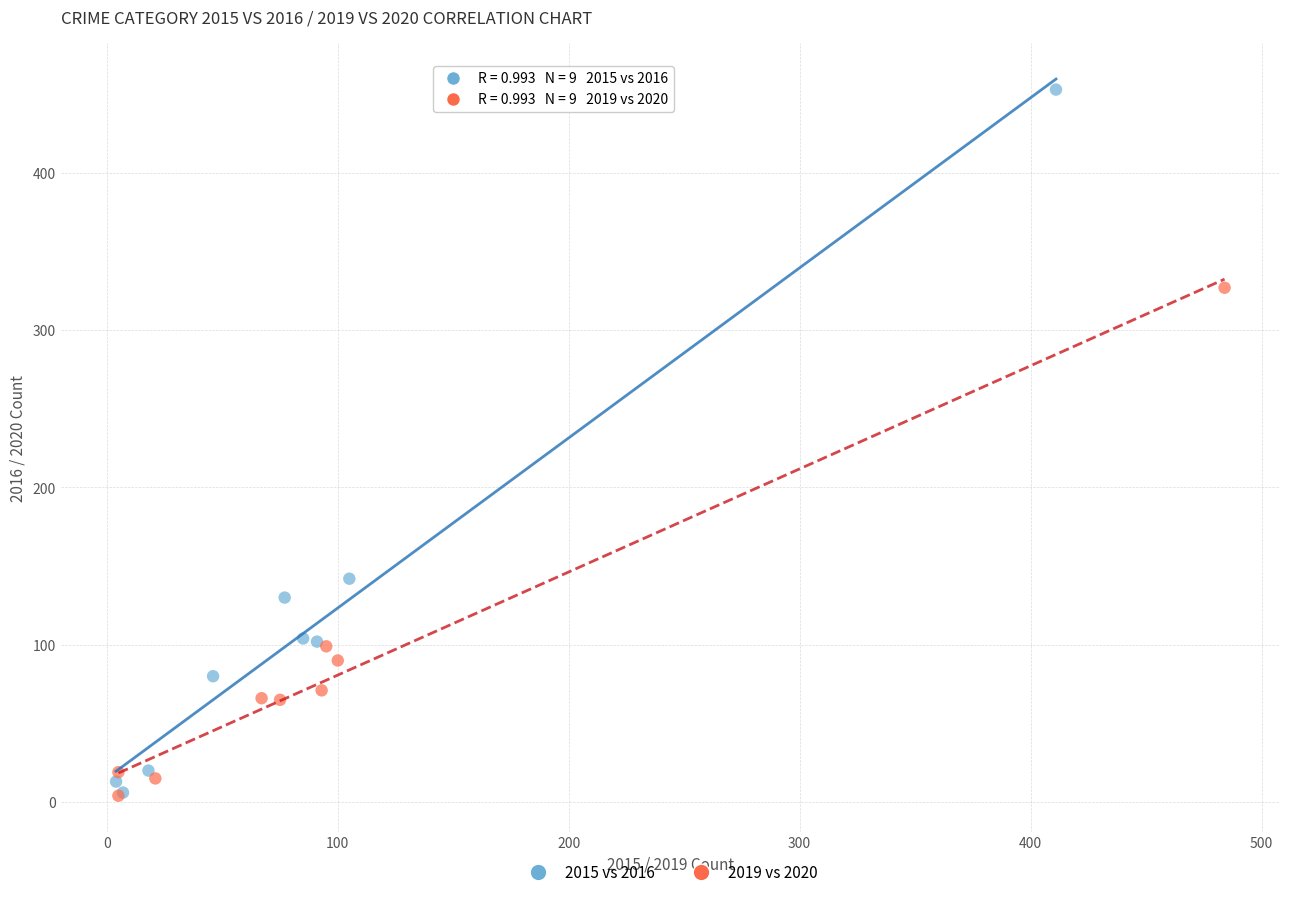

Which series contains the highest Y value?

2015 vs 2016